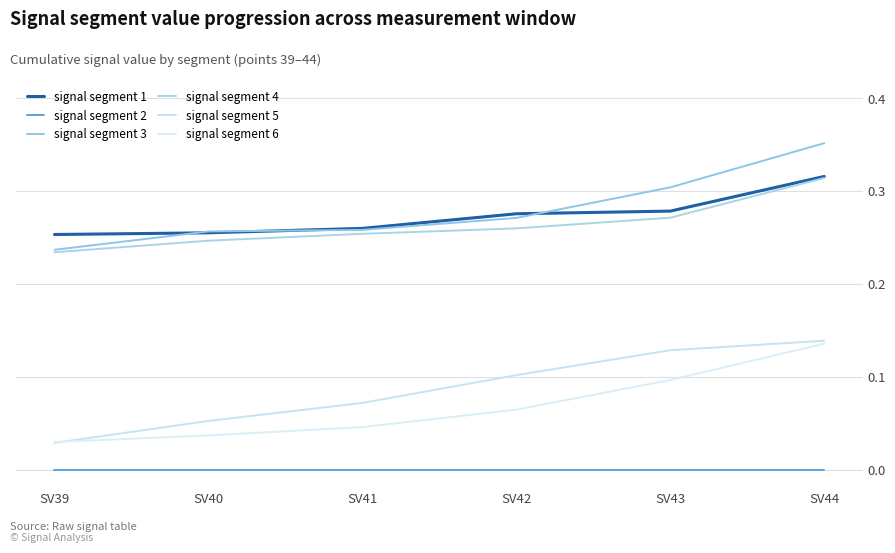

True or false: signal segment 1 and signal segment 2 cross at least once.

False